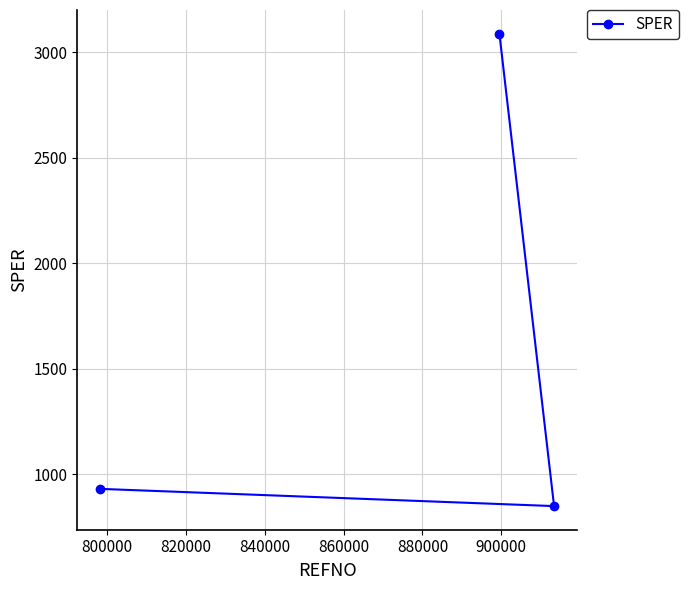

What is the difference between the maximum and minimum values?

2238.1